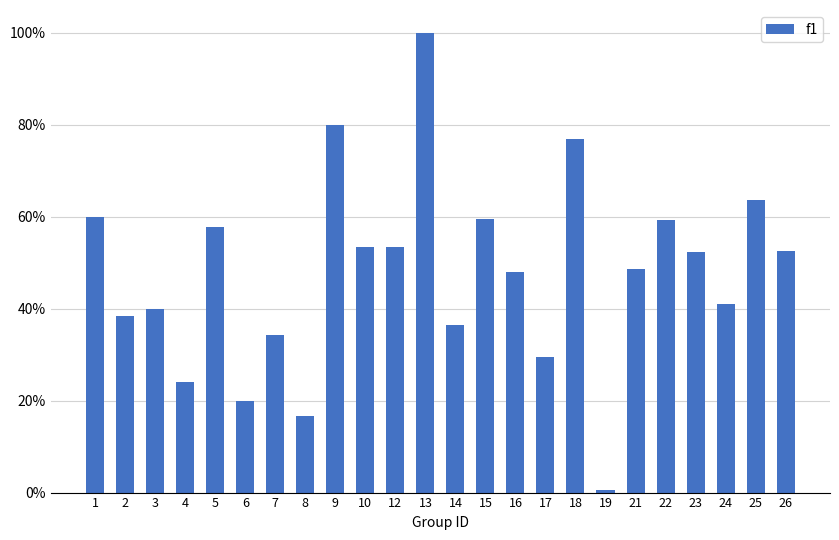

What is the greatest value displayed?

1.0